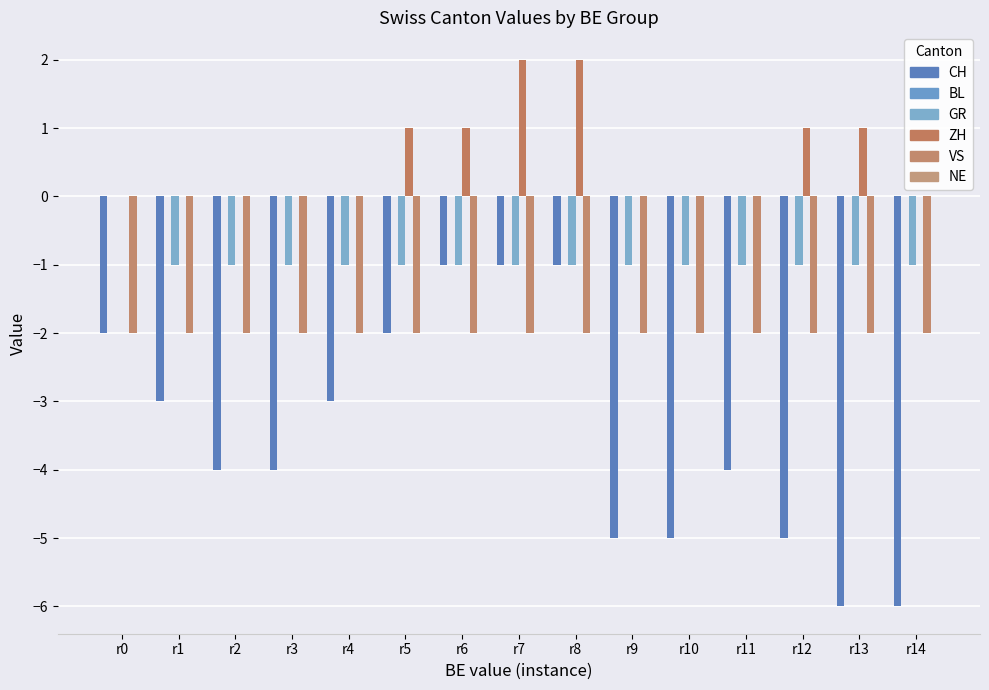

Between r5 and r10, which series saw the biggest shift?

CH